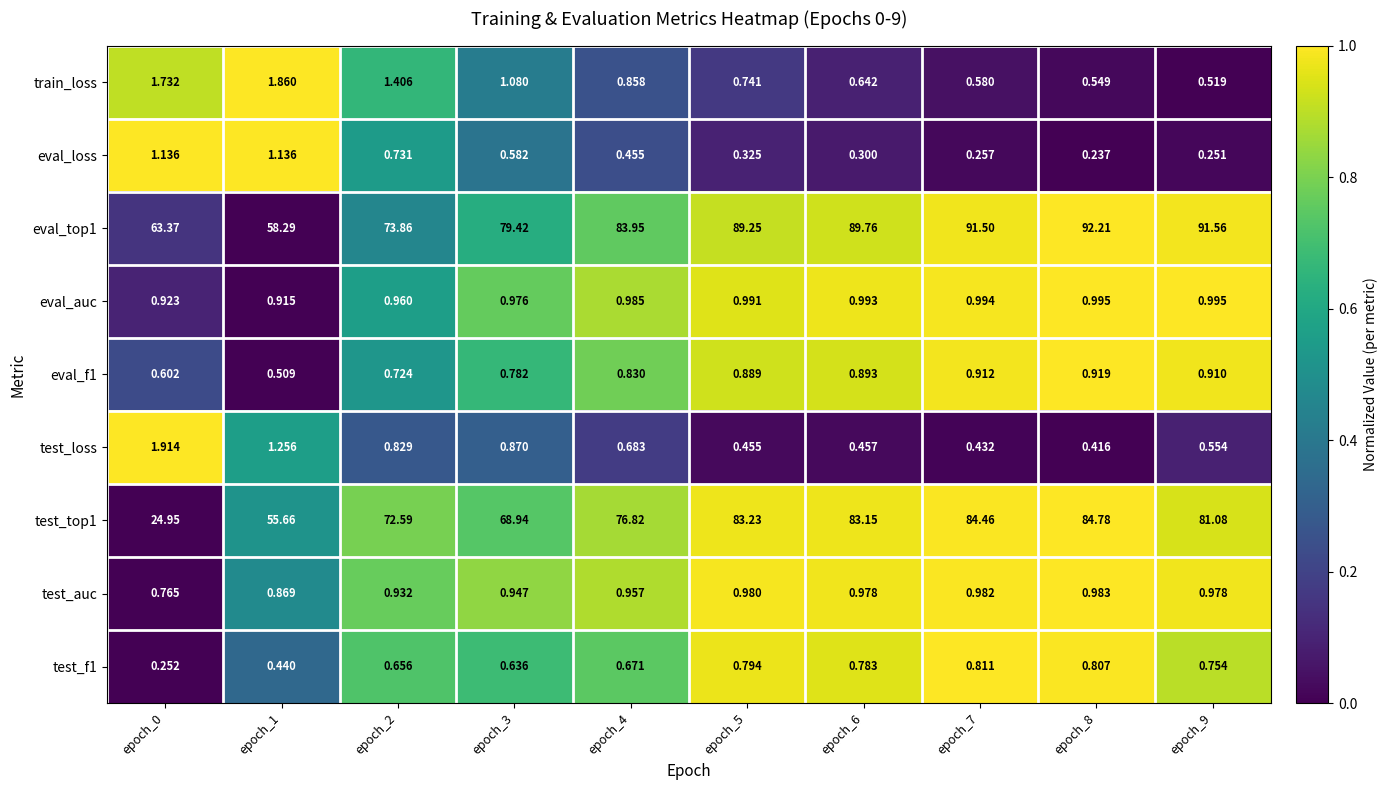

Is the value of train_loss at epoch_5 greater than the value of test_auc at epoch_9?

No